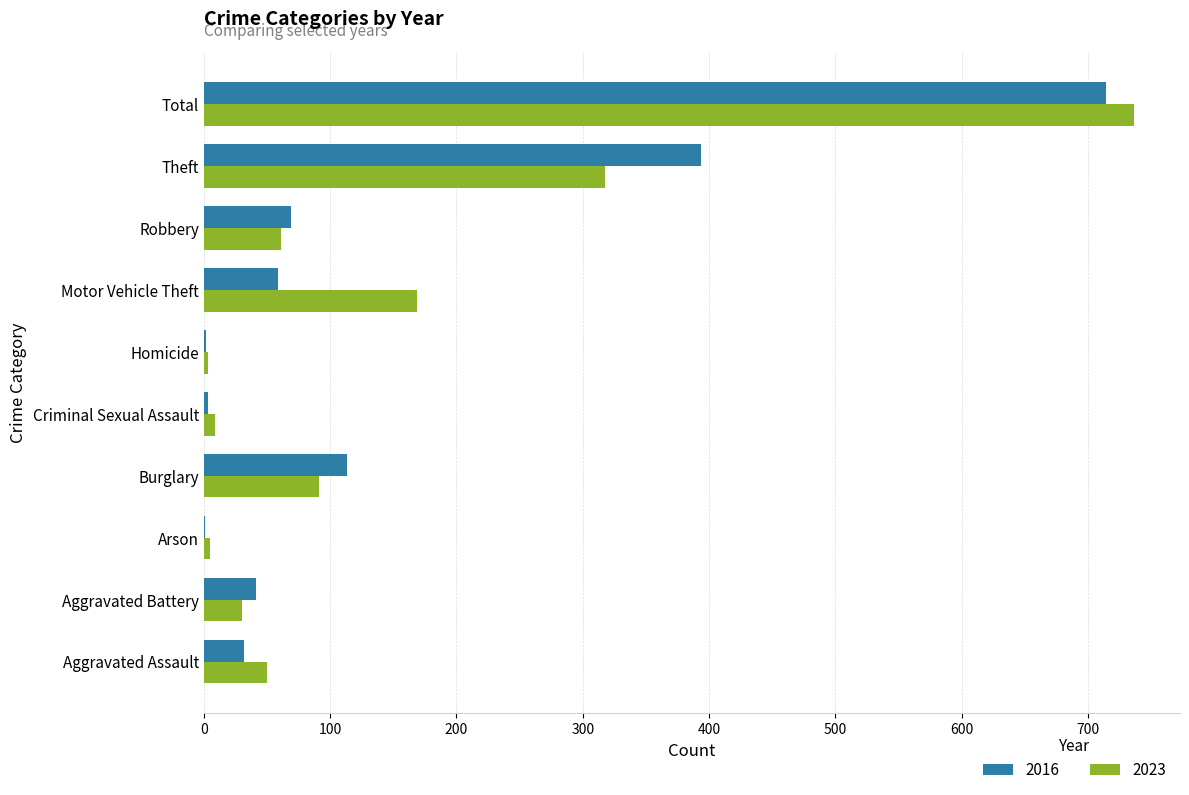

What is the maximum value for 2016?

714